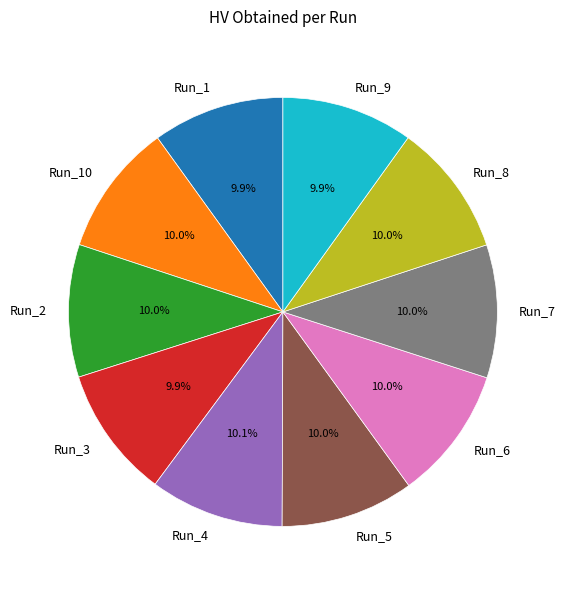

Is it true that Run_9 is 1% of the pie?

False